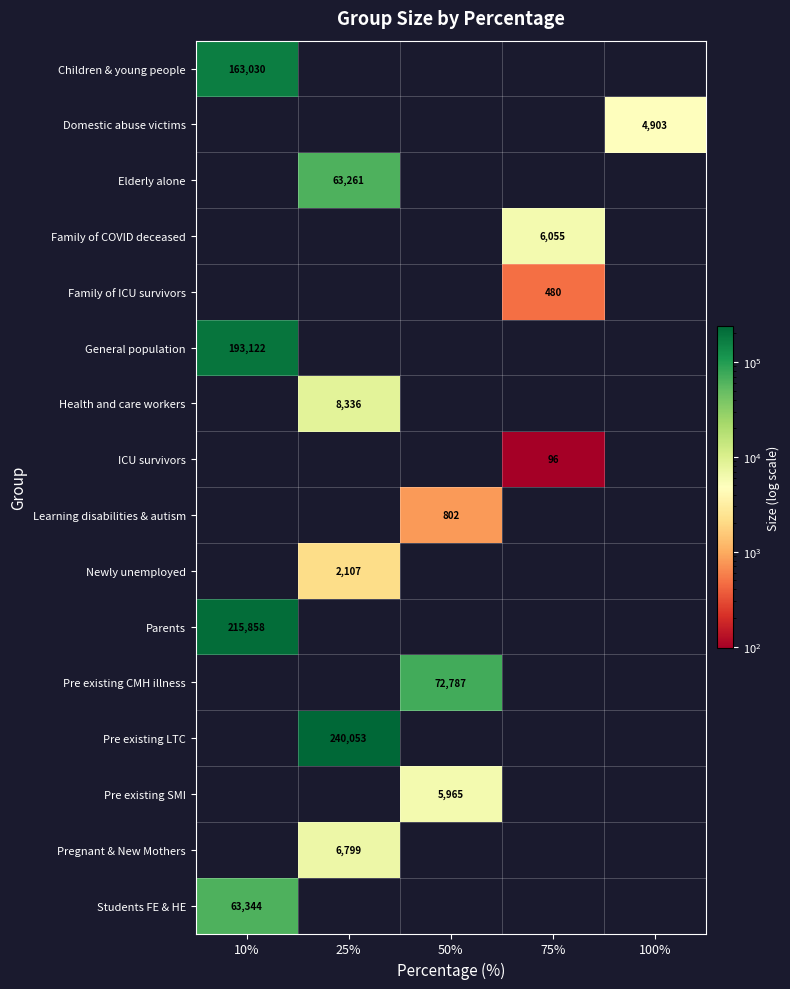

Is it true that Children & young people equals 163030 at 10%?

True